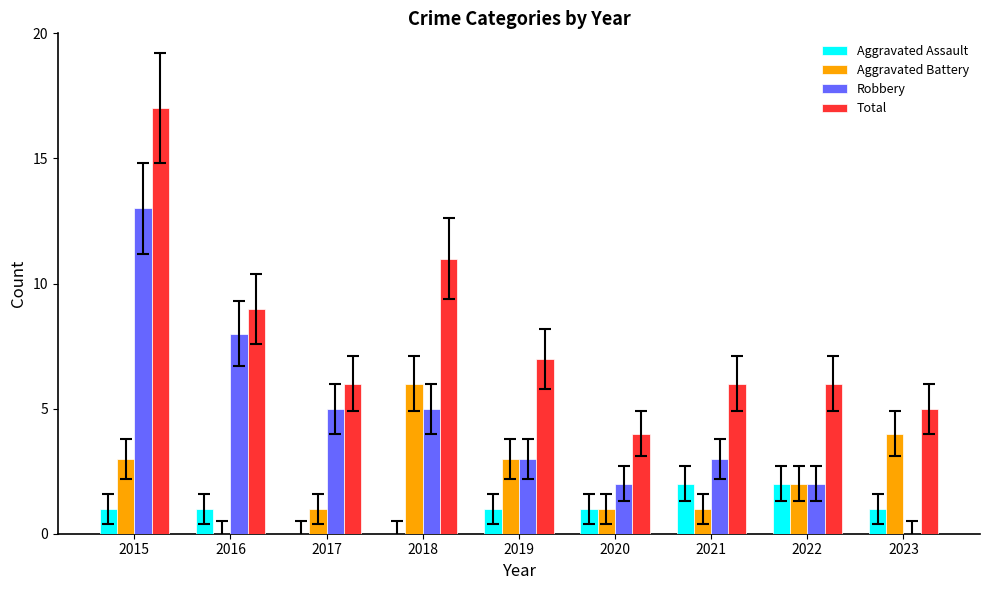

The value of Robbery at 2017 is 7. True or false?

False